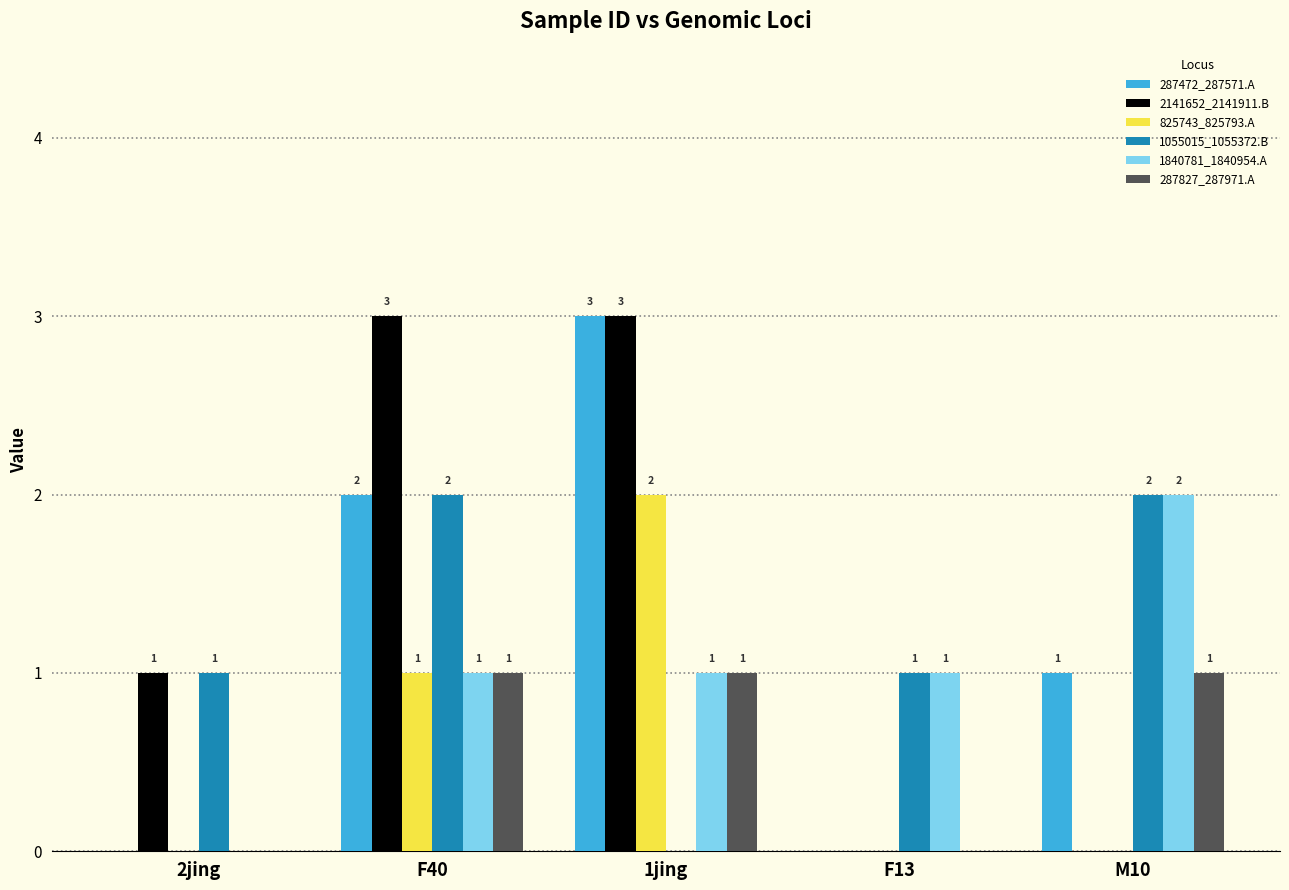

What is the greatest value displayed?

3